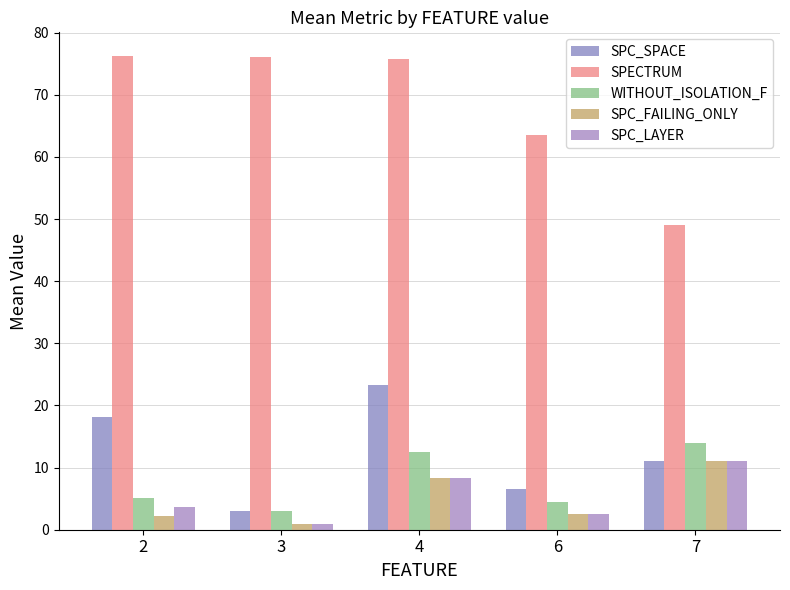

What are all the series names shown in the legend?

SPC_SPACE, SPECTRUM, WITHOUT_ISOLATION_F, SPC_FAILING_ONLY, SPC_LAYER